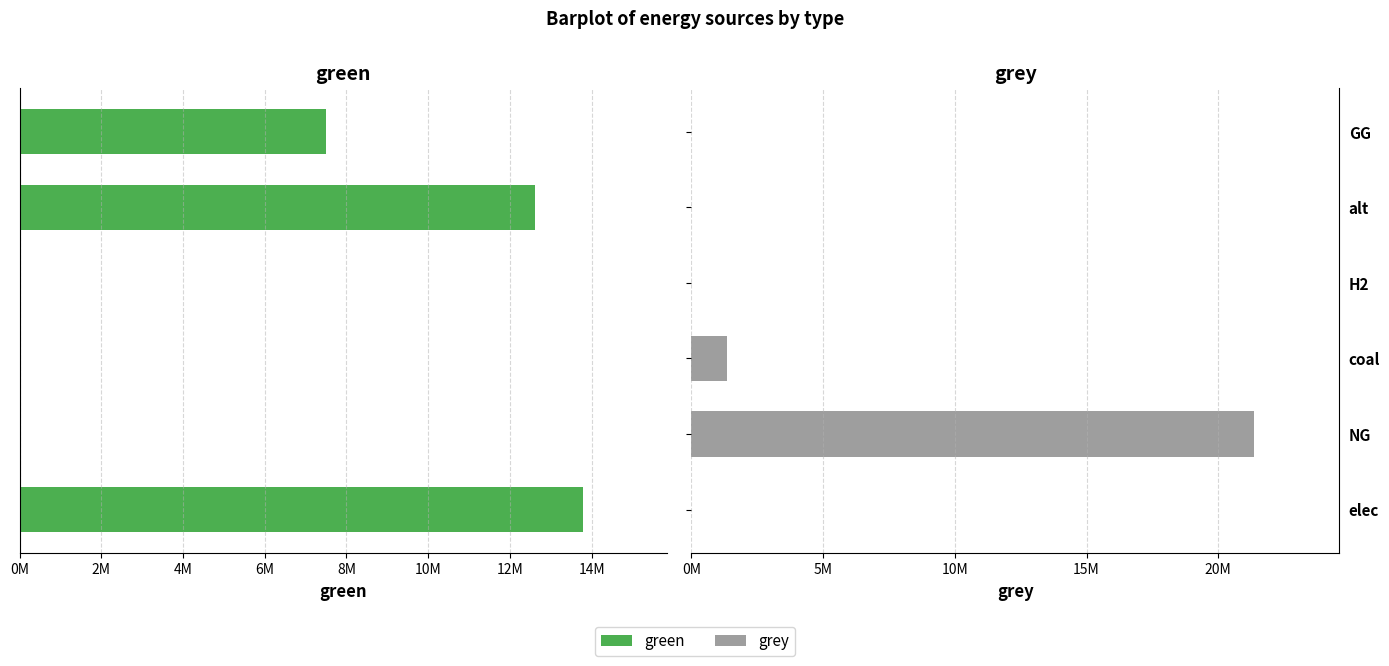

Rank the series by their average value, from lowest to highest.

green, grey